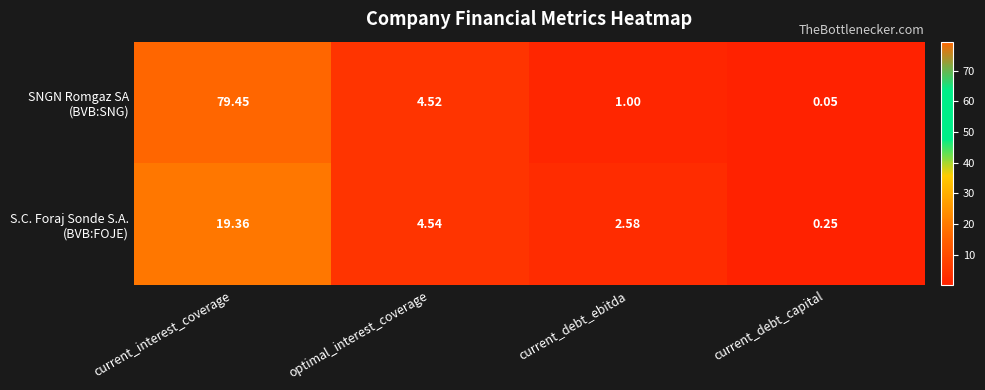

Which label corresponds to the largest value in the chart?

current_interest_coverage